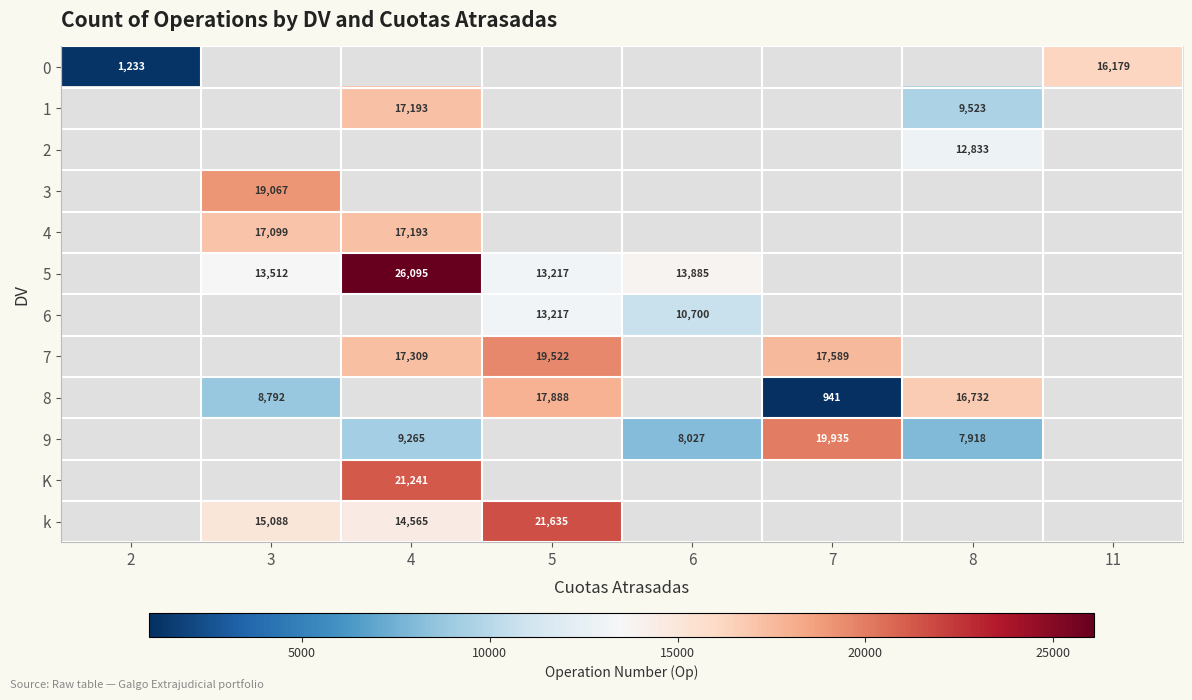

At which category does the chart reach its peak across all series?

4